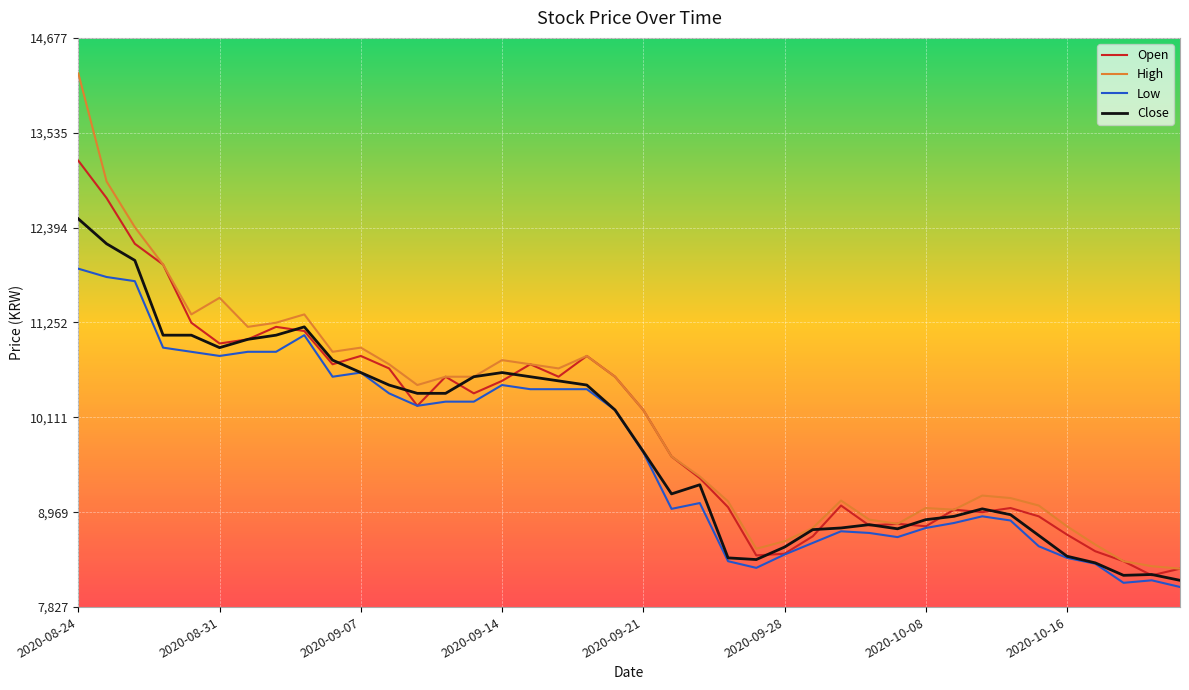

Which series has the largest range (max minus min)?

High